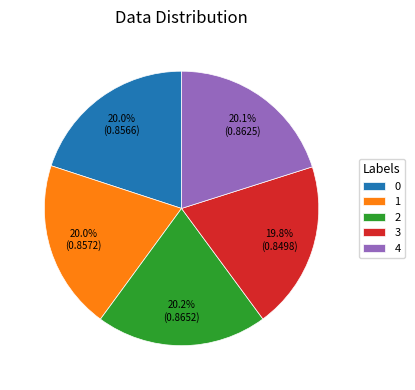

Is 4 the majority of the pie?

No